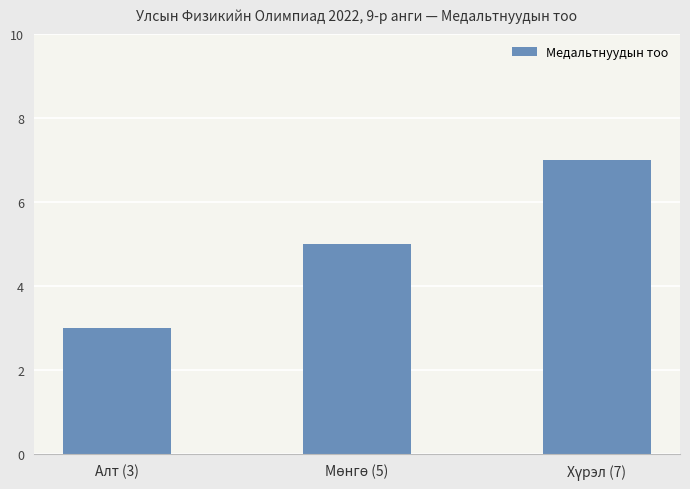

What is the label of the 3rd bar from the right?

Алт (3)